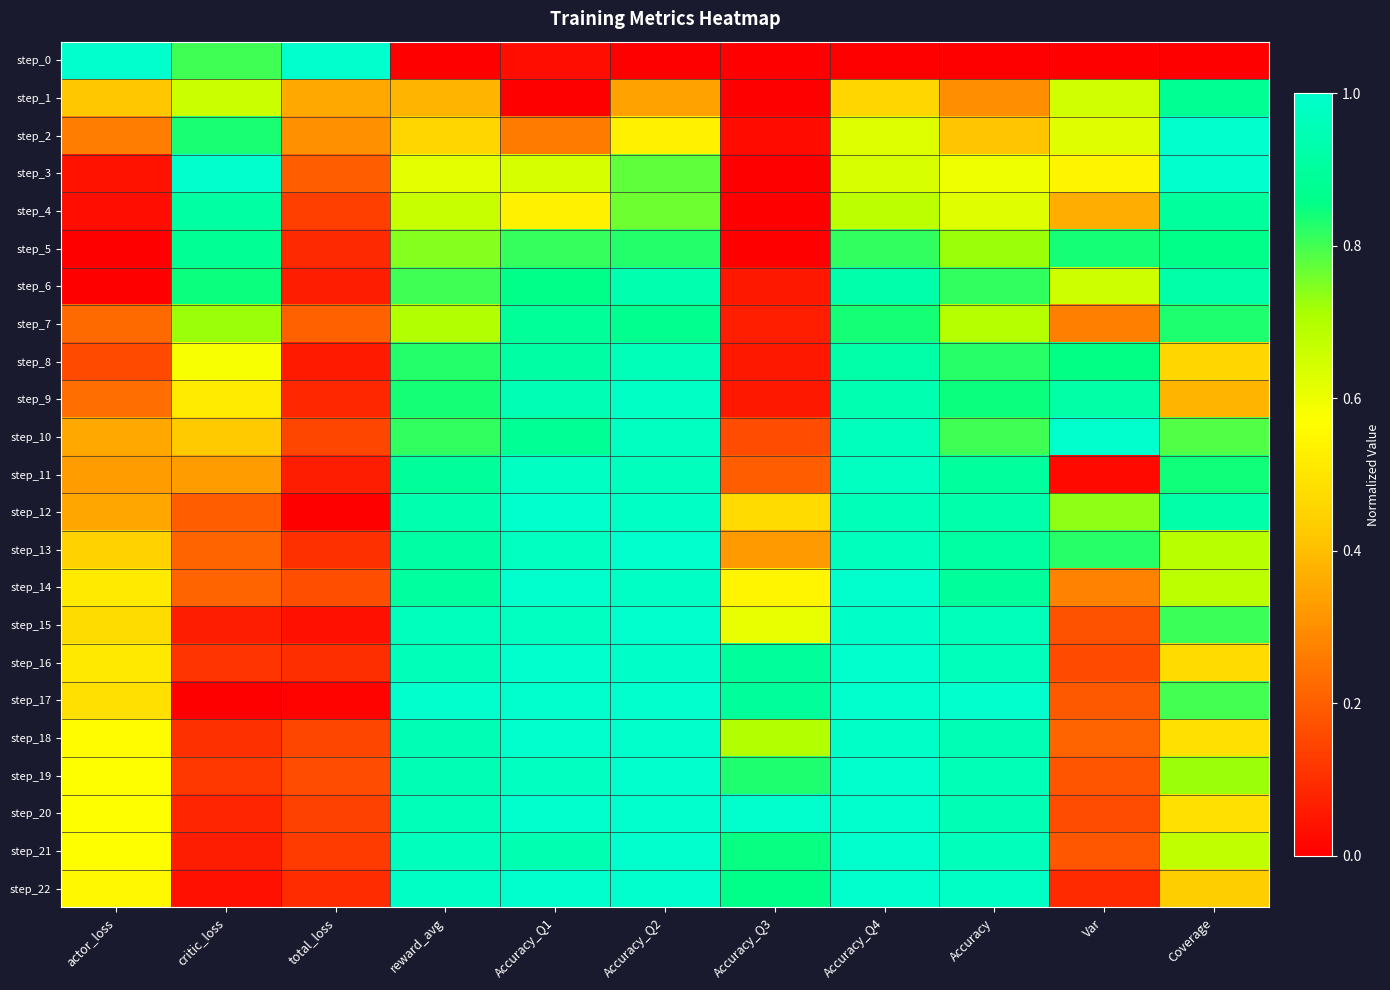

Rank the series by their maximum value, from lowest to highest.

step_1, step_5, step_7, step_4, step_6, step_8, step_11, step_9, step_2, step_0, step_3, step_10, step_12, step_13, step_14, step_15, step_16, step_17, step_18, step_19, step_20, step_21, step_22